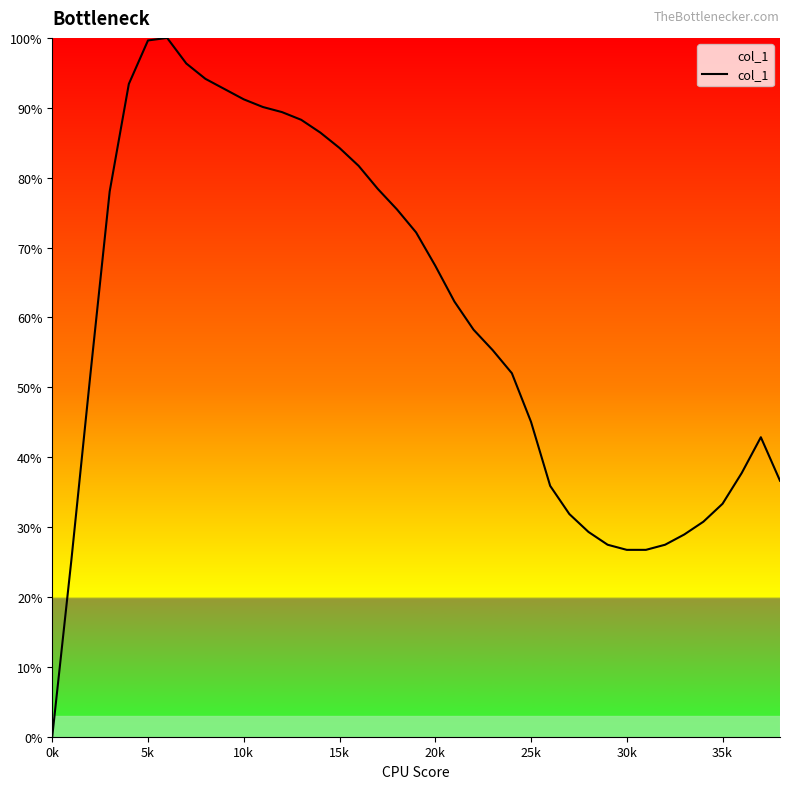

What is the maximum value shown in the chart?

100.0